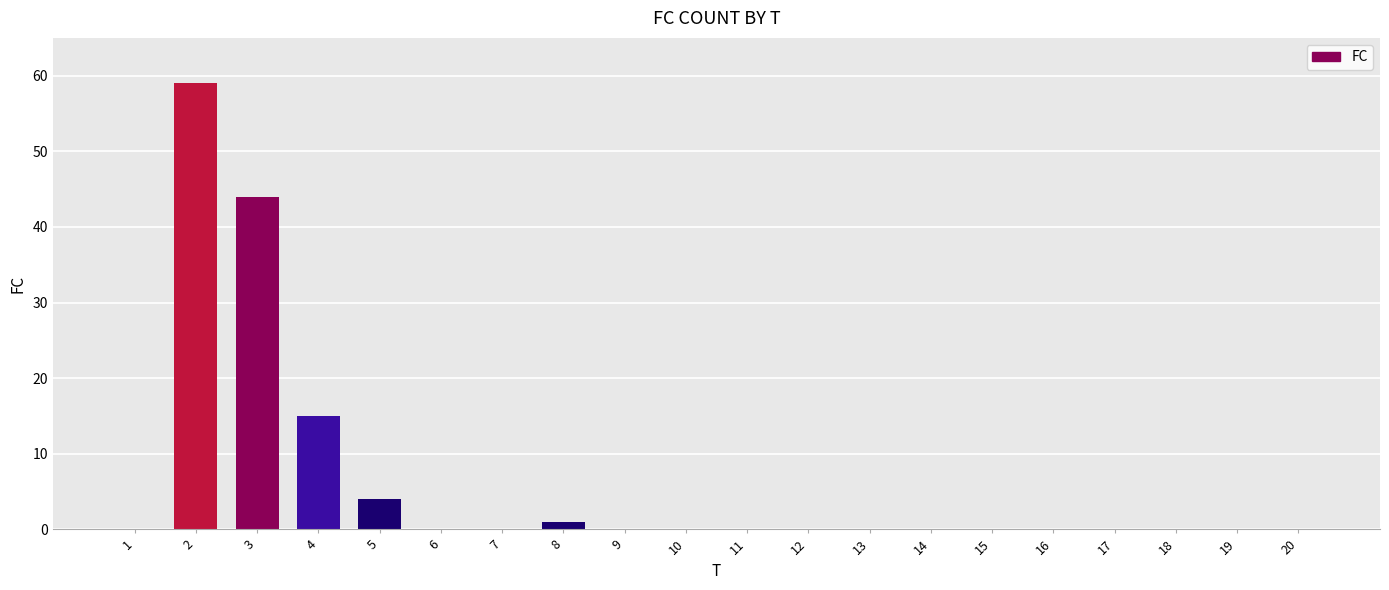

Reading right to left, transcribe all the data shown in this chart.

20=0	19=0	18=0	17=0	16=0	15=0	14=0	13=0	12=0	11=0	10=0	9=0	8=1	7=0	6=0	5=4	4=15	3=44	2=59	1=0